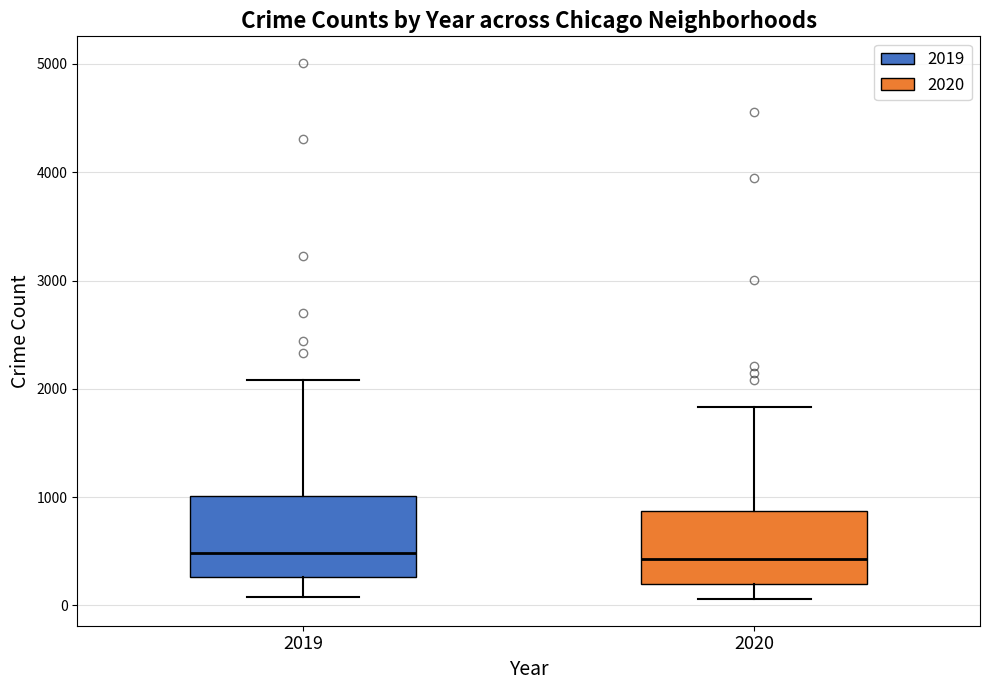

Reading left to right, read every box against the y-axis: the position of its median line, the range the box covers, and the ends of its whiskers. The values are not printed on the chart, so give them approximately, as read against the axis.

2019: median 500, box 300 to 1000, whiskers 100 to 2100
2020: median 400, box 200 to 900, whiskers 100 to 1800